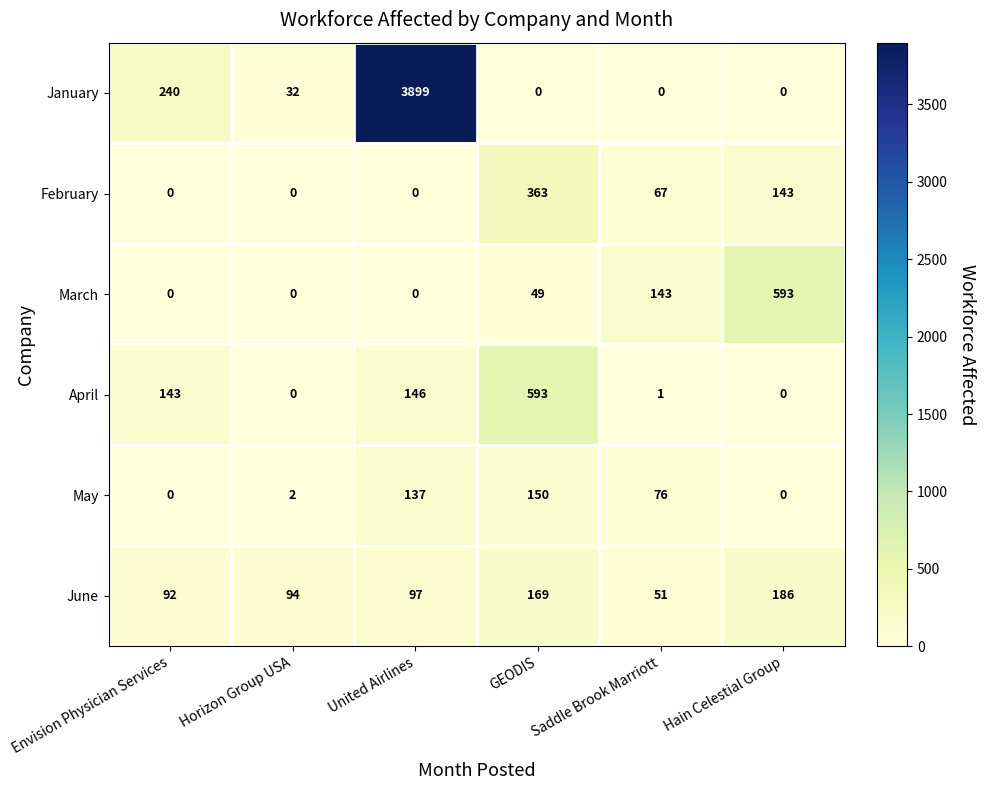

List the labels in order of June value, largest first.

Hain Celestial Group, GEODIS, United Airlines, Horizon Group USA, Envision Physician Services, Saddle Brook Marriott